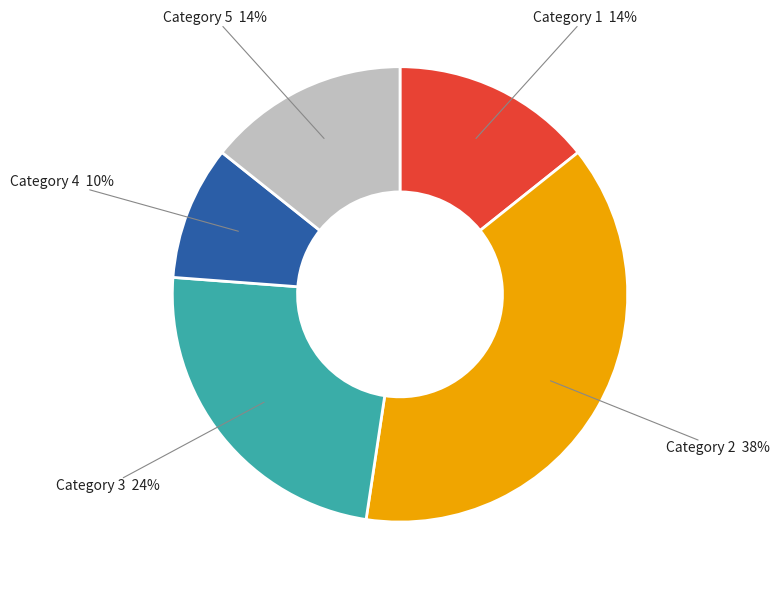

To the nearest percent, what percentage of the pie is Category 2?

38%